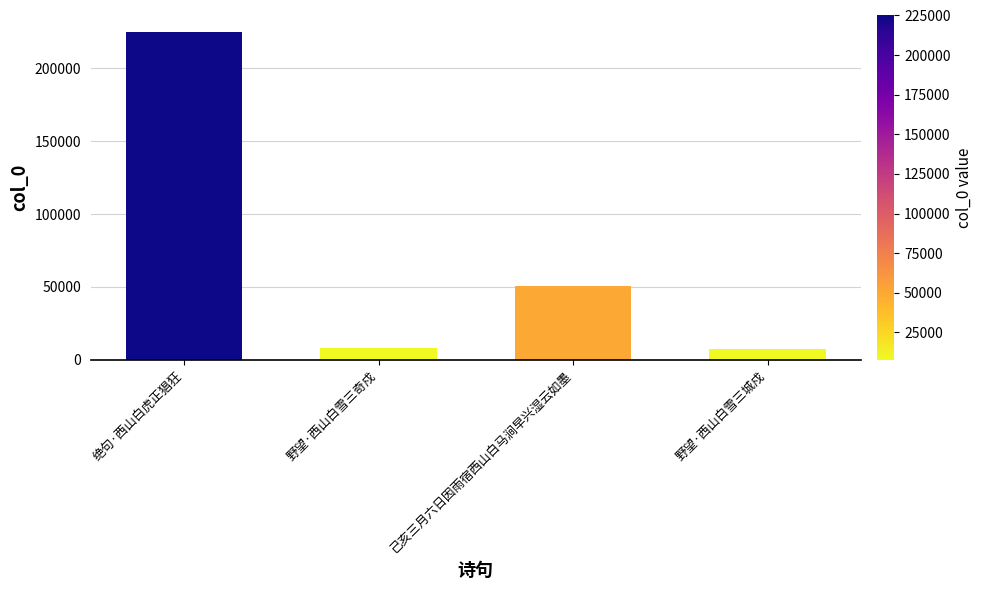

The chart shows a value of 7698 at 野望·西山白雪三城戍. True or false?

True